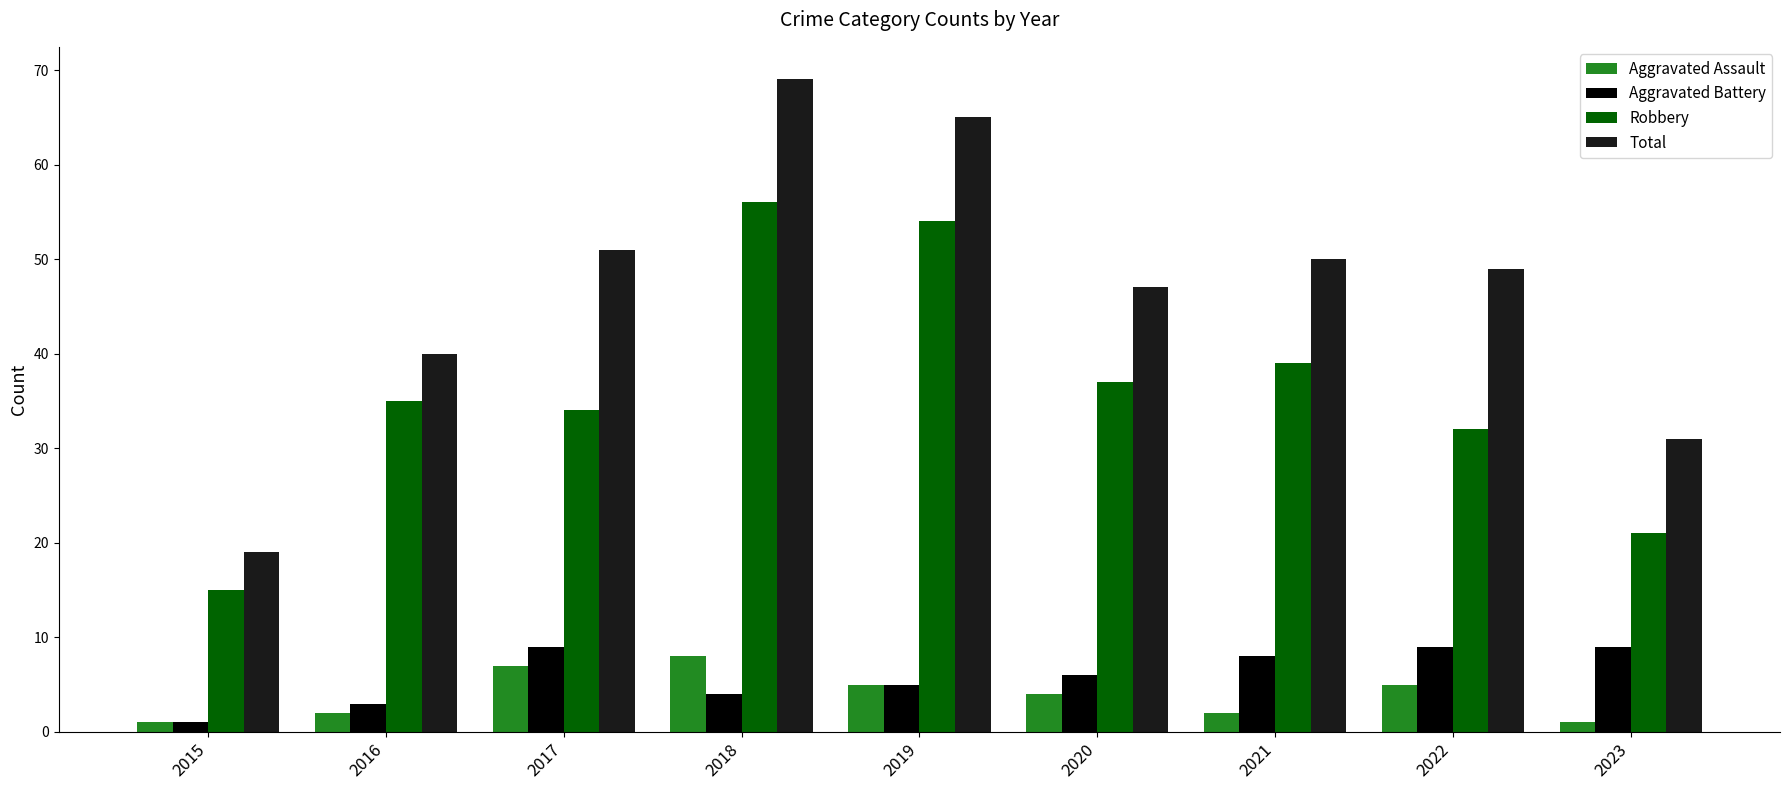

Which series has the largest total across all categories?

Total